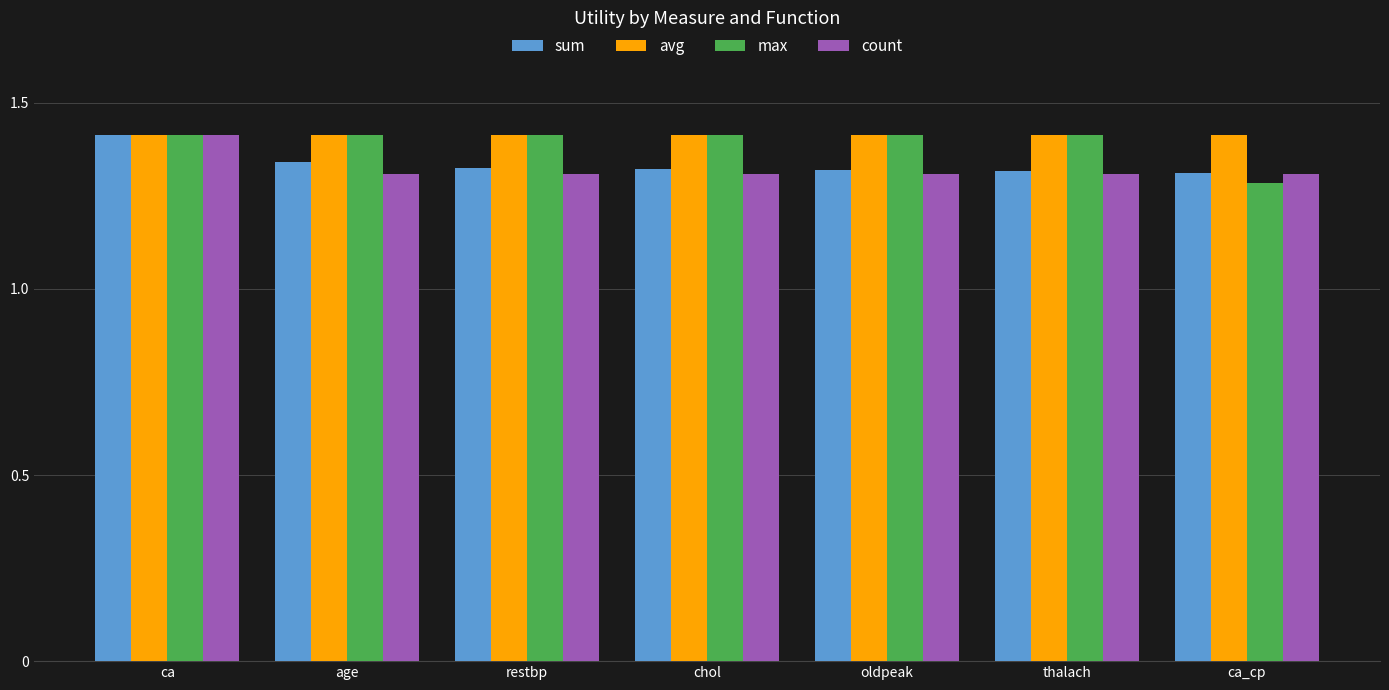

What is the sum of all sum values?

9.3